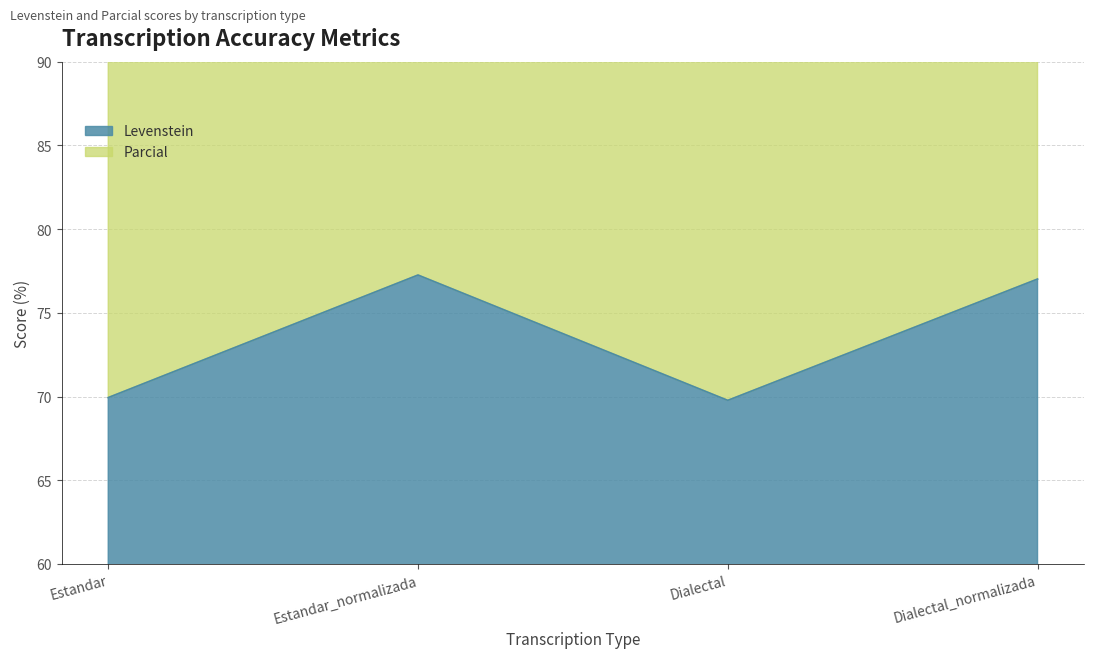

Rank the series at Dialectal_normalizada from lowest to highest value.

Levenstein, Parcial